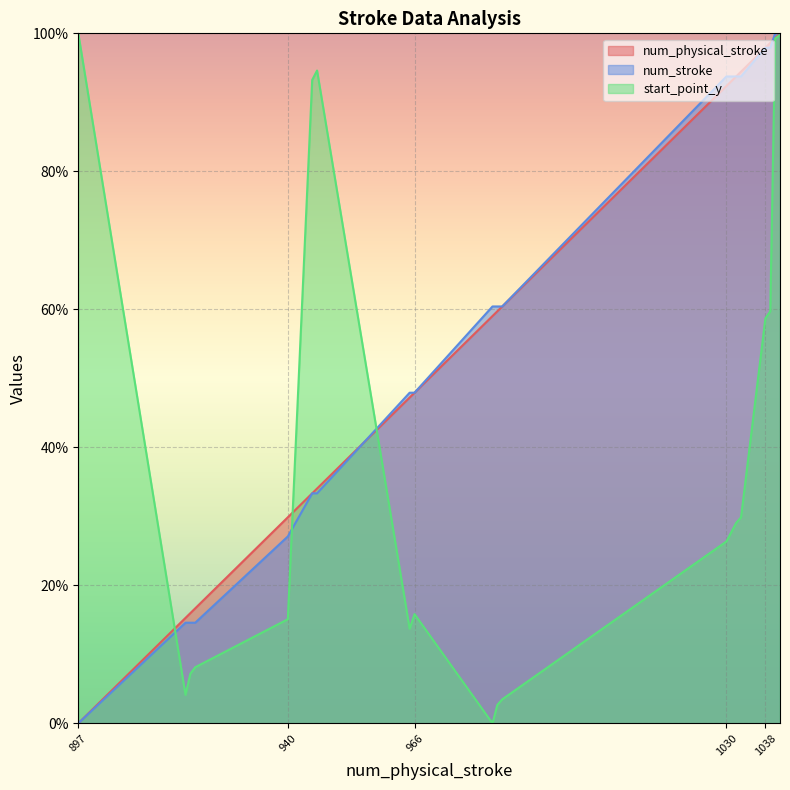

What is the value of the start_point_y point at the 11th from the left?

2.7